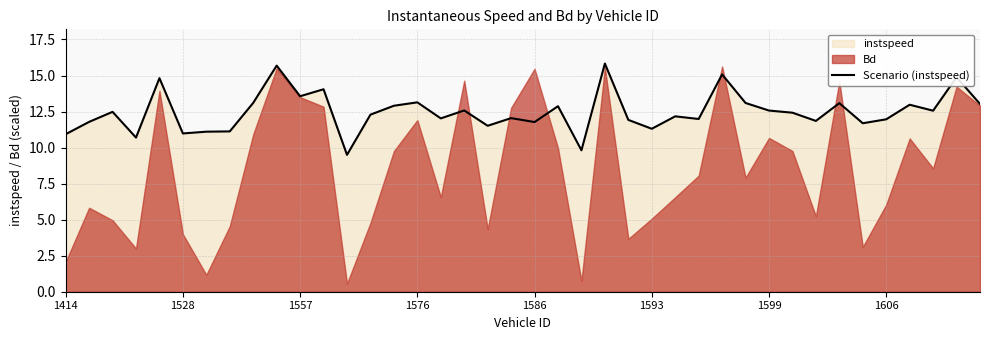

Is it true that Scenario (instspeed) equals 13.1 at 1576?

True